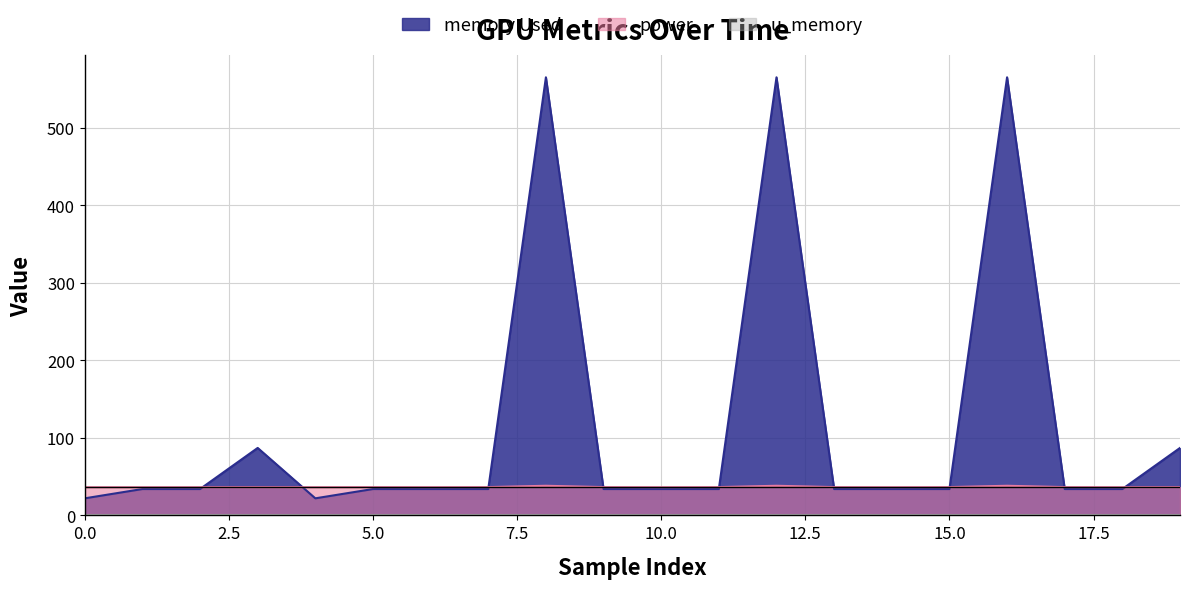

What is the value of the power point at the 3rd from the left?

36.4